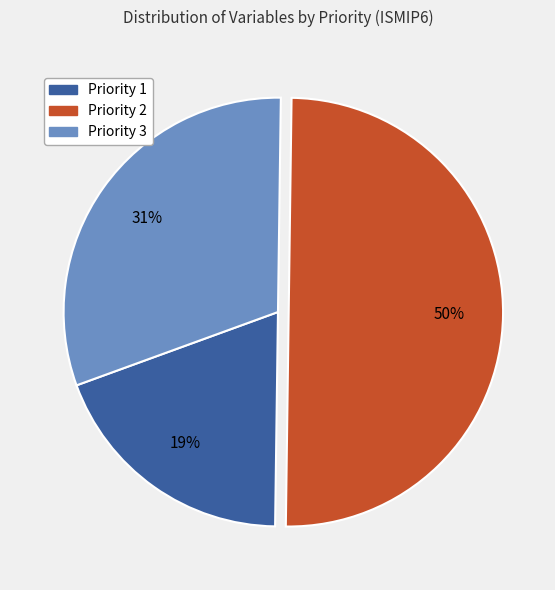

Is it true that Priority 2 is 41% of the pie?

False